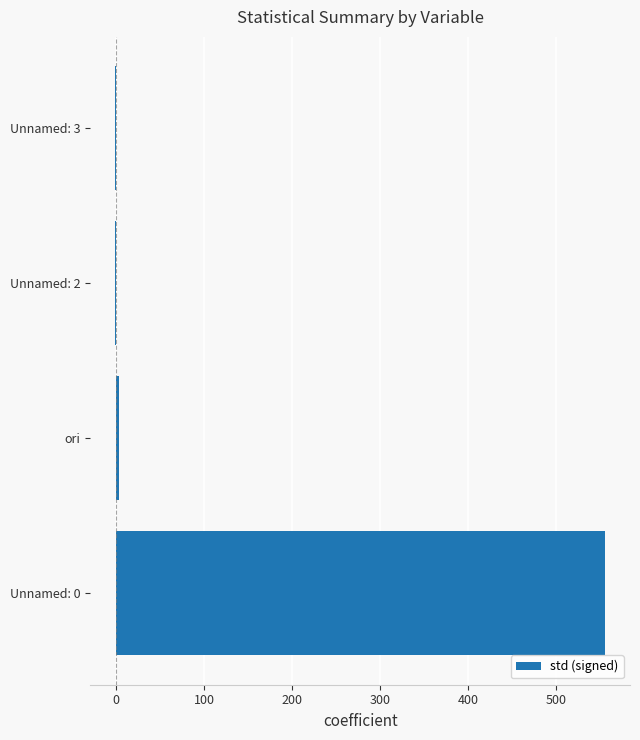

How many data points does each series have?

4